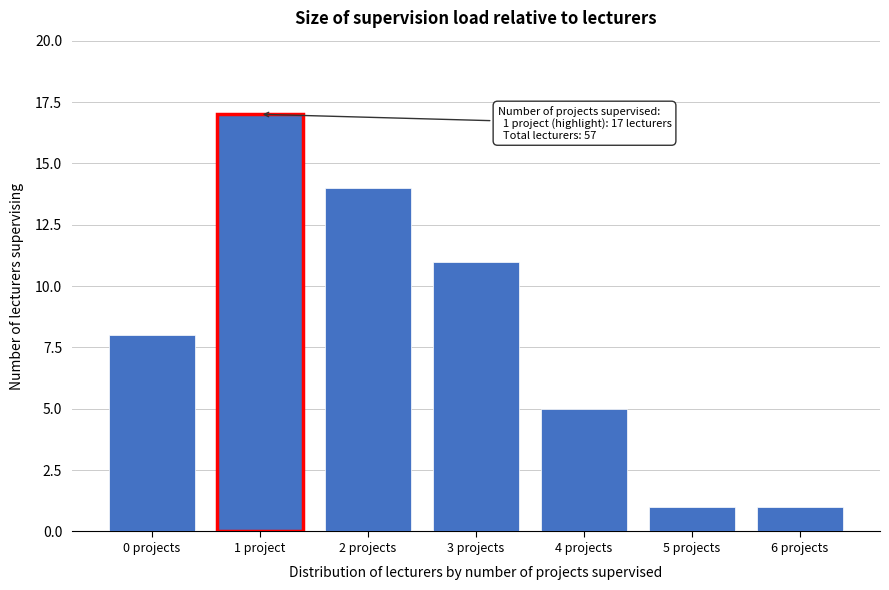

Reading right to left, what are all the values shown in this chart?

6 projects=1	5 projects=1	4 projects=5	3 projects=11	2 projects=14	1 project=17	0 projects=8